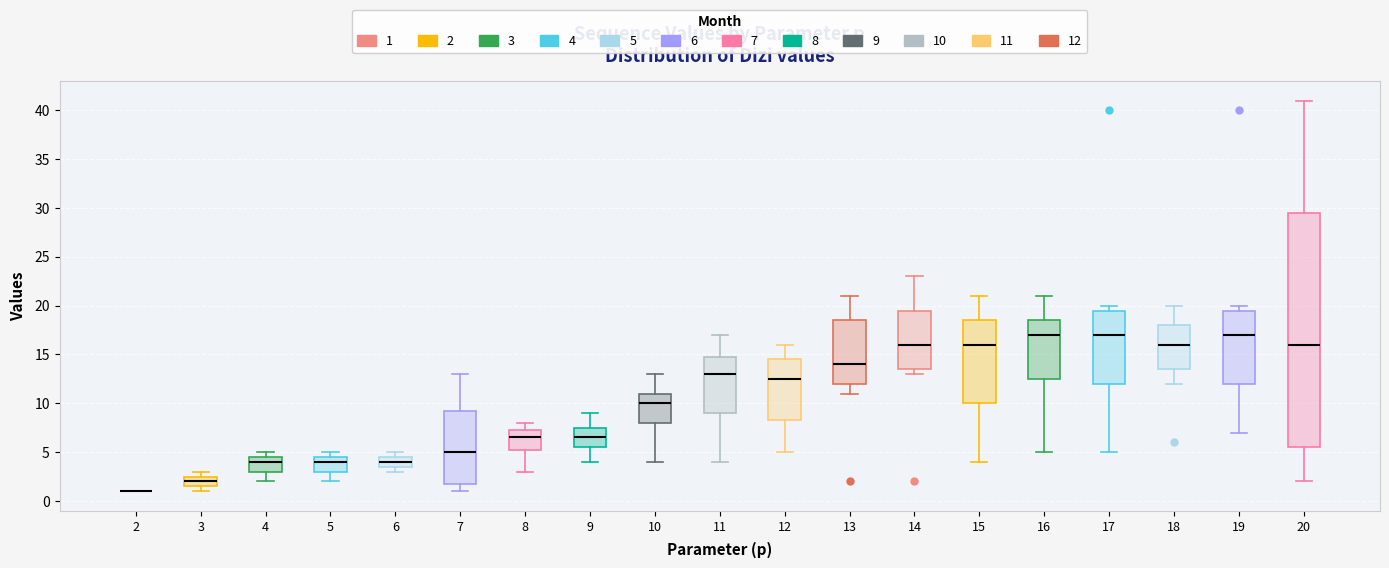

Reading left to right, transcribe this box plot: for each box, give where its median line is, the range the box spans, and where its two whiskers end, as read against the y-axis. The values are not printed on the chart, so give them approximately, as read against the axis.

2: box collapsed to a line at 1.0, whiskers 1.0 to 1.0
3: median 2.0, box 1.5 to 2.5, whiskers 1.0 to 3.0
4: median 4.0, box 3.0 to 4.5, whiskers 2.0 to 5.0
5: median 4.0, box 3.0 to 4.5, whiskers 2.0 to 5.0
6: median 4.0, box 3.5 to 4.5, whiskers 3.0 to 5.0
7: median 5.0, box 2.0 to 9.5, whiskers 1.0 to 13.0
8: median 6.5, box 5.5 to 7.5, whiskers 3.0 to 8.0
9: median 6.5, box 5.5 to 7.5, whiskers 4.0 to 9.0
10: median 10.0, box 8.0 to 11.0, whiskers 4.0 to 13.0
11: median 13.0, box 9.0 to 15.0, whiskers 4.0 to 17.0
12: median 12.5, box 8.5 to 14.5, whiskers 5.0 to 16.0
13: median 14.0, box 12.0 to 18.5, whiskers 11.0 to 21.0
14: median 16.0, box 13.5 to 19.5, whiskers 13.0 to 23.0
15: median 16.0, box 10.0 to 18.5, whiskers 4.0 to 21.0
16: median 17.0, box 12.5 to 18.5, whiskers 5.0 to 21.0
17: median 17.0, box 12.0 to 19.5, whiskers 5.0 to 20.0
18: median 16.0, box 13.5 to 18.0, whiskers 12.0 to 20.0
19: median 17.0, box 12.0 to 19.5, whiskers 7.0 to 20.0
20: median 16.0, box 5.5 to 29.5, whiskers 2.0 to 41.0